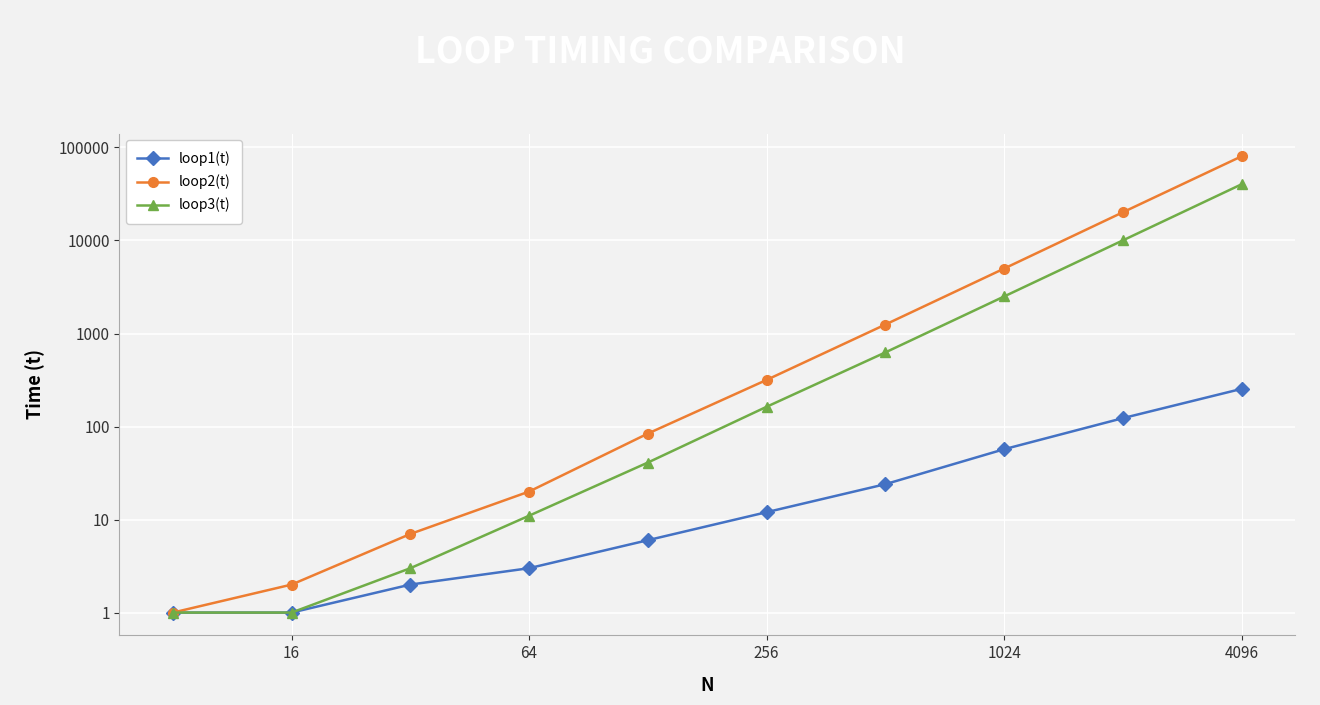

How many data points does each series have?

10